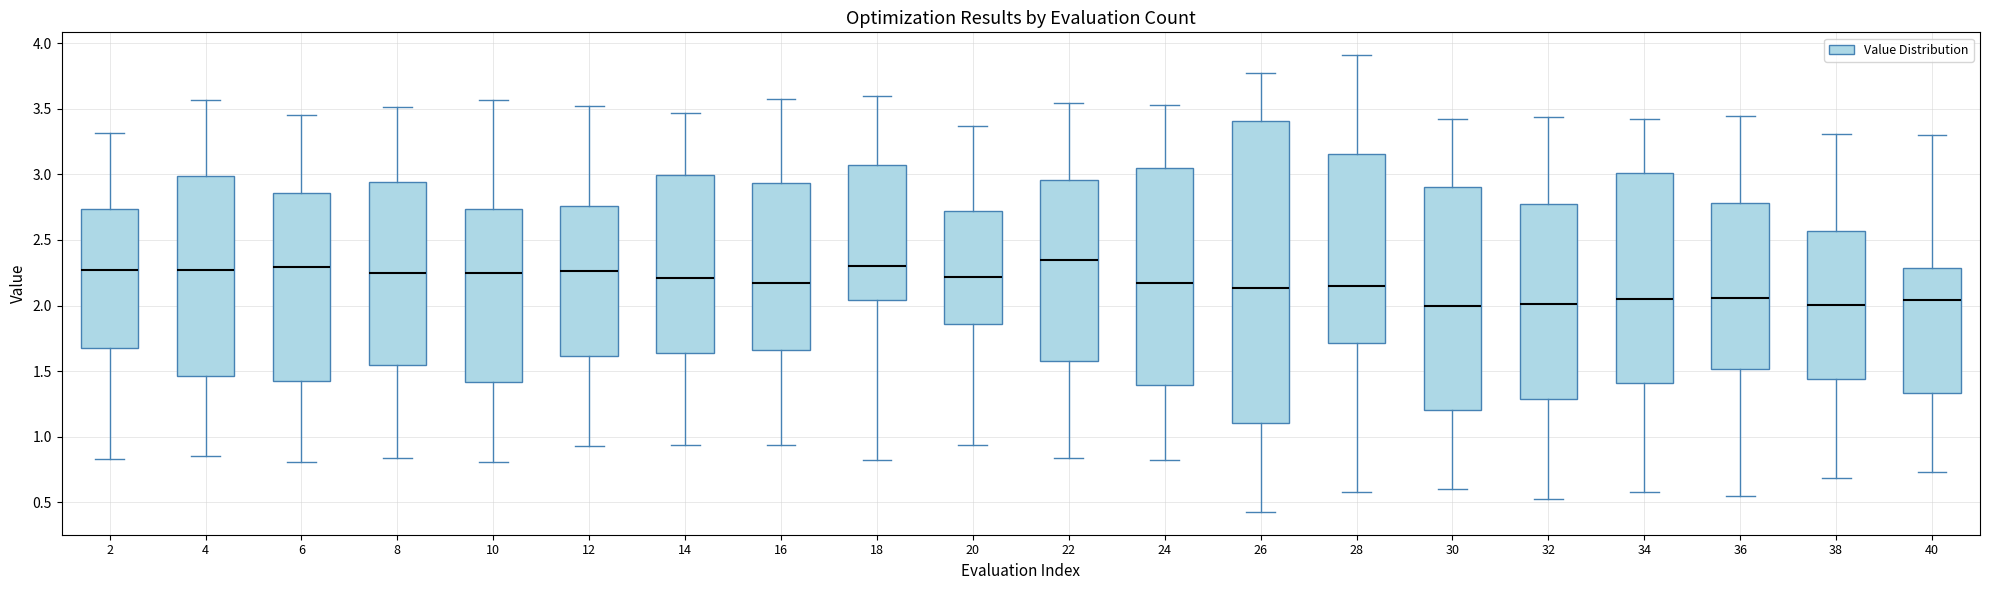

Where does the lower whisker of the box at x = 14 end on the y-axis? The values are not printed on the chart, so give them approximately, as read against the axis.

0.95